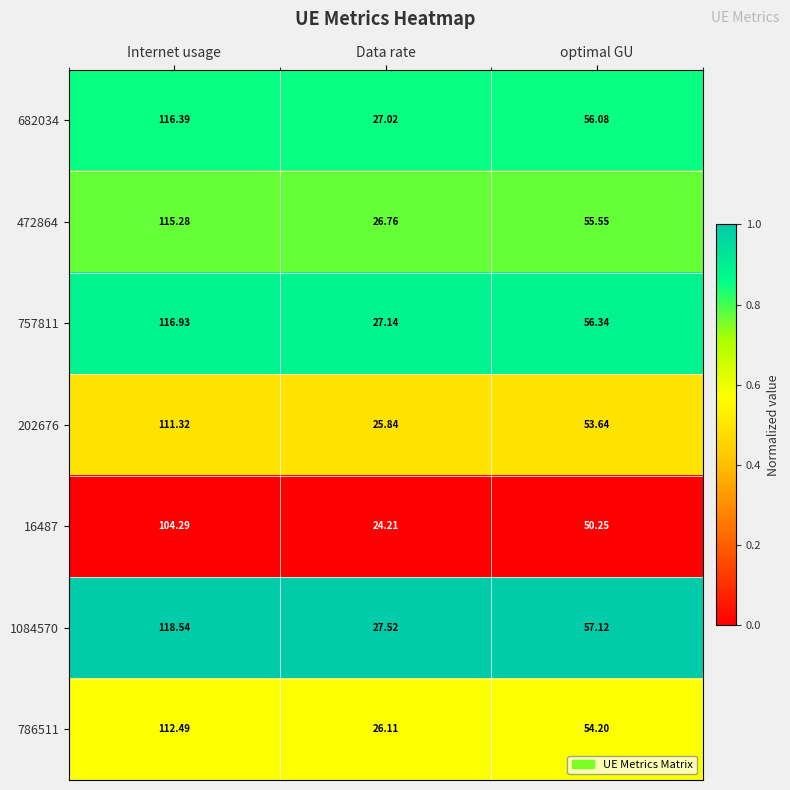

At which category is the sum across all series the highest?

Internet usage